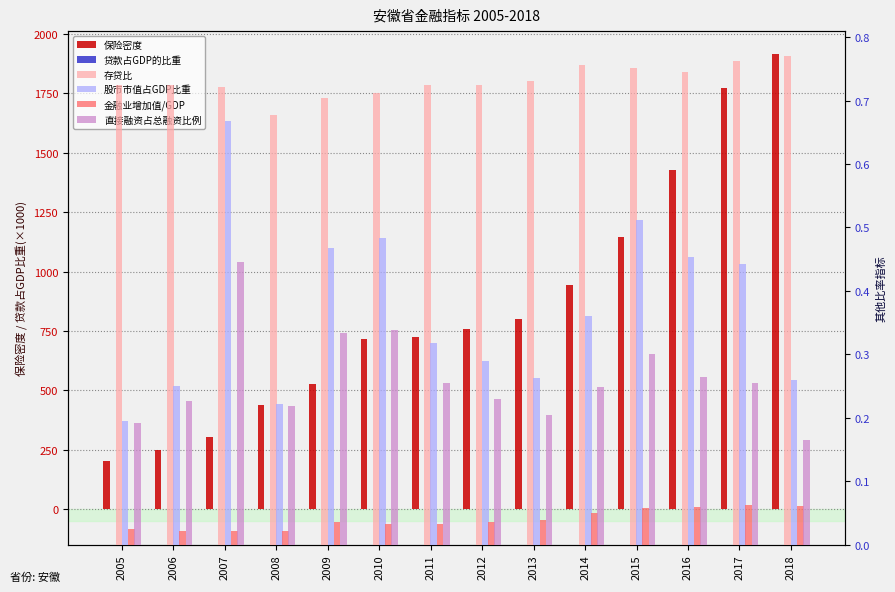

The 保险密度 series shows 275.2 at 2011. True or false?

False